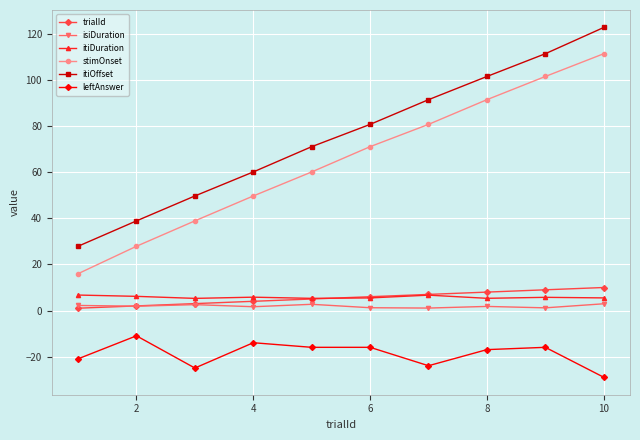

True or false: stimOnset has more than 2 interior local peaks.

False